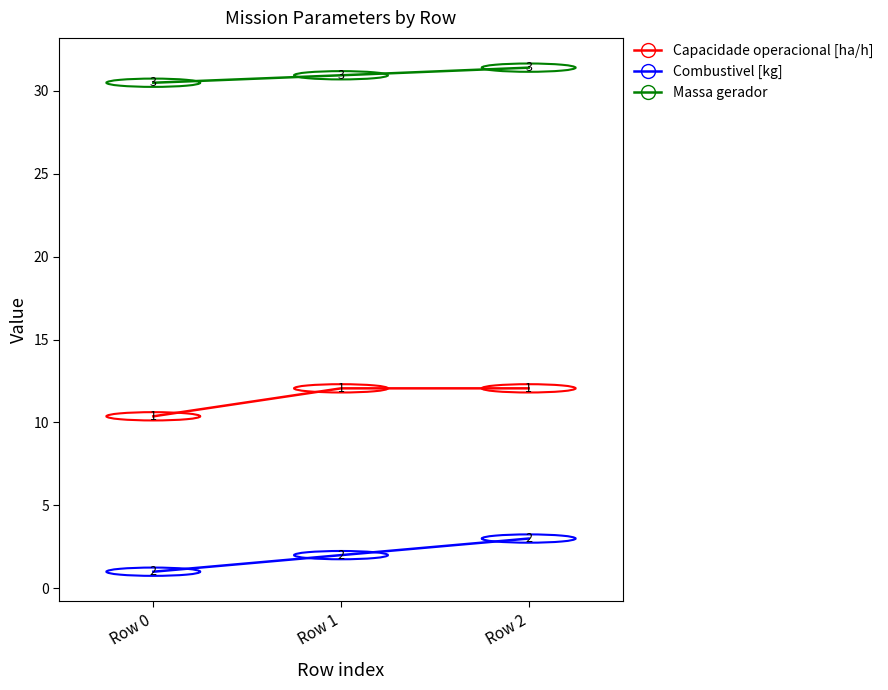

Is it true that Massa gerador equals 30.5 at Row 0?

True